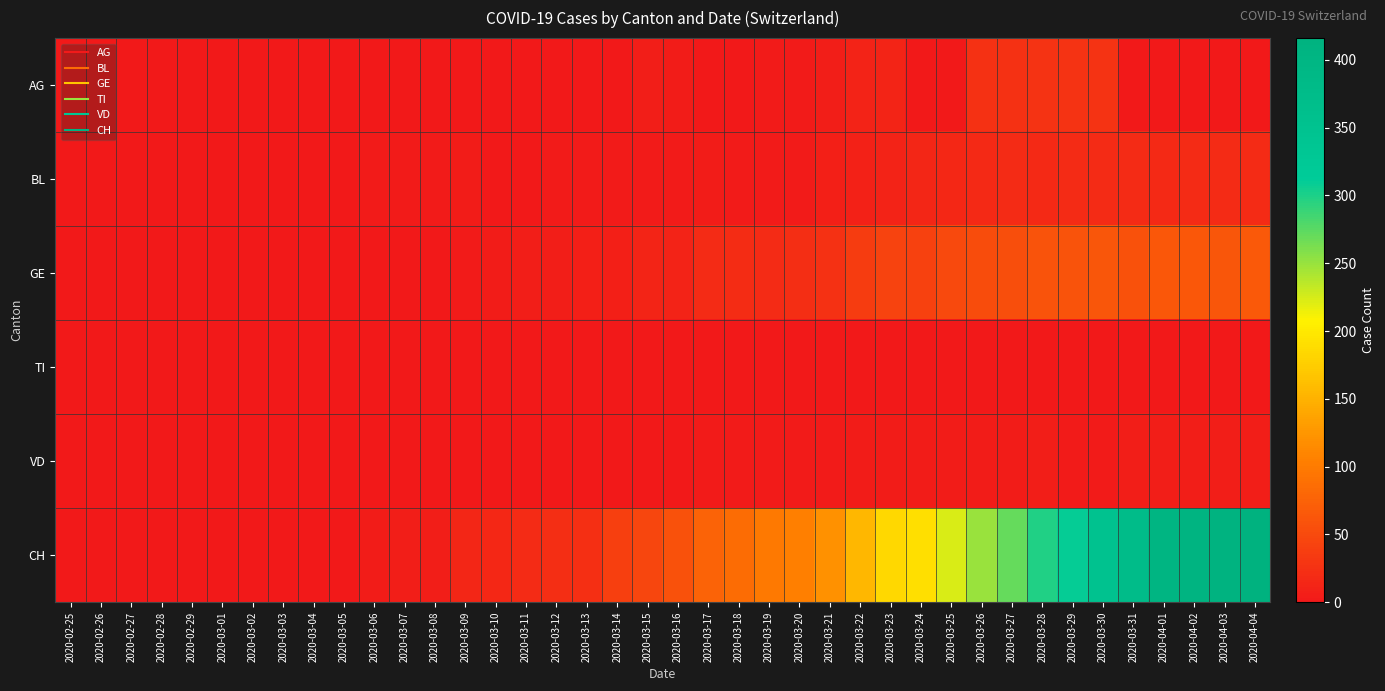

Reading left to right, transcribe all the data shown in this chart.

AG: 2020-02-25=0	2020-02-26=0	2020-02-27=0	2020-02-28=0	2020-02-29=0	2020-03-01=0	2020-03-02=0	2020-03-03=0	2020-03-04=0	2020-03-05=0	2020-03-06=0	2020-03-07=0	2020-03-08=0	2020-03-09=0	2020-03-10=0	2020-03-11=0	2020-03-12=0	2020-03-13=0	2020-03-14=0	2020-03-15=6	2020-03-16=4	2020-03-17=0	2020-03-18=0	2020-03-19=3	2020-03-20=2	2020-03-21=5	2020-03-22=10	2020-03-23=12	2020-03-24=0	2020-03-25=0	2020-03-26=25	2020-03-27=25	2020-03-28=27	2020-03-29=27	2020-03-30=27	2020-03-31=0	2020-04-01=0	2020-04-02=0	2020-04-03=0	2020-04-04=0
BL: 2020-02-25=0	2020-02-26=0	2020-02-27=0	2020-02-28=0	2020-02-29=0	2020-03-01=0	2020-03-02=0	2020-03-03=0	2020-03-04=0	2020-03-05=0	2020-03-06=2	2020-03-07=2	2020-03-08=2	2020-03-09=4	2020-03-10=1	2020-03-11=1	2020-03-12=3	2020-03-13=3	2020-03-14=2	2020-03-15=2	2020-03-16=2	2020-03-17=4	2020-03-18=2	2020-03-19=2	2020-03-20=2	2020-03-21=8	2020-03-22=9	2020-03-23=11	2020-03-24=14	2020-03-25=15	2020-03-26=17	2020-03-27=18	2020-03-28=17	2020-03-29=18	2020-03-30=18	2020-03-31=19	2020-04-01=17	2020-04-02=18	2020-04-03=18	2020-04-04=19
GE: 2020-02-25=0	2020-02-26=0	2020-02-27=0	2020-02-28=0	2020-02-29=0	2020-03-01=0	2020-03-02=0	2020-03-03=0	2020-03-04=0	2020-03-05=0	2020-03-06=0	2020-03-07=0	2020-03-08=0	2020-03-09=3	2020-03-10=4	2020-03-11=6	2020-03-12=6	2020-03-13=7	2020-03-14=8	2020-03-15=12	2020-03-16=10	2020-03-17=19	2020-03-18=20	2020-03-19=19	2020-03-20=22	2020-03-21=25	2020-03-22=36	2020-03-23=43	2020-03-24=41	2020-03-25=50	2020-03-26=52	2020-03-27=54	2020-03-28=59	2020-03-29=59	2020-03-30=62	2020-03-31=57	2020-04-01=64	2020-04-02=64	2020-04-03=62	2020-04-04=65
TI: 2020-02-25=0	2020-02-26=0	2020-02-27=0	2020-02-28=0	2020-02-29=0	2020-03-01=0	2020-03-02=0	2020-03-03=0	2020-03-04=0	2020-03-05=0	2020-03-06=0	2020-03-07=0	2020-03-08=0	2020-03-09=0	2020-03-10=0	2020-03-11=0	2020-03-12=0	2020-03-13=0	2020-03-14=0	2020-03-15=0	2020-03-16=0	2020-03-17=0	2020-03-18=0	2020-03-19=0	2020-03-20=0	2020-03-21=0	2020-03-22=0	2020-03-23=0	2020-03-24=0	2020-03-25=0	2020-03-26=0	2020-03-27=0	2020-03-28=0	2020-03-29=0	2020-03-30=0	2020-03-31=0	2020-04-01=0	2020-04-02=0	2020-04-03=0	2020-04-04=0
VD: 2020-02-25=0	2020-02-26=0	2020-02-27=0	2020-02-28=0	2020-02-29=0	2020-03-01=0	2020-03-02=0	2020-03-03=0	2020-03-04=0	2020-03-05=0	2020-03-06=0	2020-03-07=0	2020-03-08=0	2020-03-09=0	2020-03-10=0	2020-03-11=0	2020-03-12=0	2020-03-13=0	2020-03-14=1	2020-03-15=1	2020-03-16=1	2020-03-17=2	2020-03-18=2	2020-03-19=2	2020-03-20=2	2020-03-21=2	2020-03-22=4	2020-03-23=4	2020-03-24=4	2020-03-25=4	2020-03-26=4	2020-03-27=4	2020-03-28=5	2020-03-29=3	2020-03-30=3	2020-03-31=5	2020-04-01=5	2020-04-02=6	2020-04-03=6	2020-04-04=6
CH: 2020-02-25=0	2020-02-26=0	2020-02-27=0	2020-02-28=0	2020-02-29=0	2020-03-01=0	2020-03-02=0	2020-03-03=0	2020-03-04=1	2020-03-05=1	2020-03-06=4	2020-03-07=6	2020-03-08=6	2020-03-09=13	2020-03-10=15	2020-03-11=19	2020-03-12=22	2020-03-13=24	2020-03-14=40	2020-03-15=46	2020-03-16=57	2020-03-17=76	2020-03-18=85	2020-03-19=99	2020-03-20=105	2020-03-21=121	2020-03-22=155	2020-03-23=185	2020-03-24=191	2020-03-25=224	2020-03-26=249	2020-03-27=270	2020-03-28=298	2020-03-29=309	2020-03-30=352	2020-03-31=375	2020-04-01=404	2020-04-02=408	2020-04-03=412	2020-04-04=416